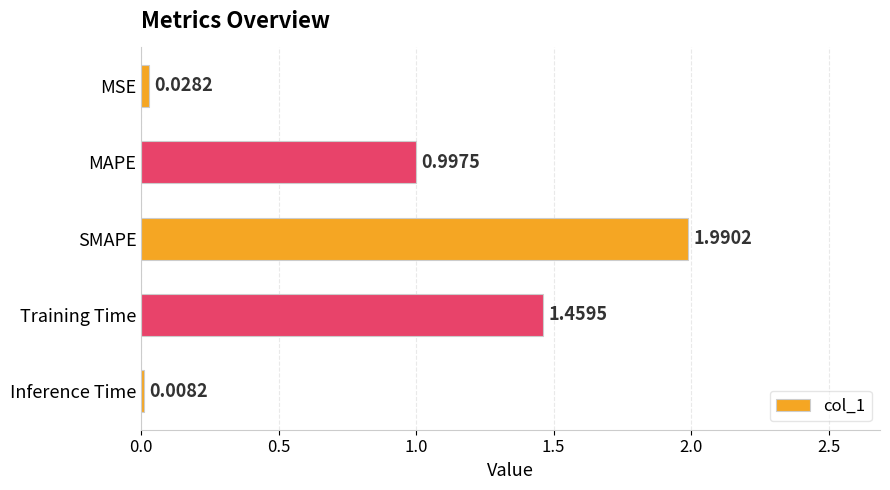

List the labels in order of value, largest first.

SMAPE, Training Time, MAPE, MSE, Inference Time